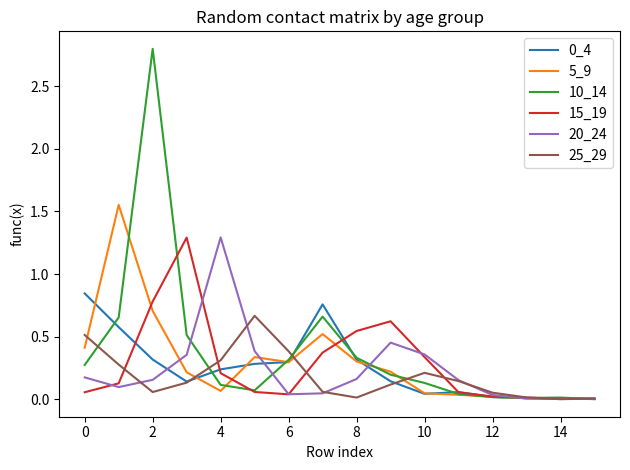

Which series has the largest range (max minus min)?

10_14